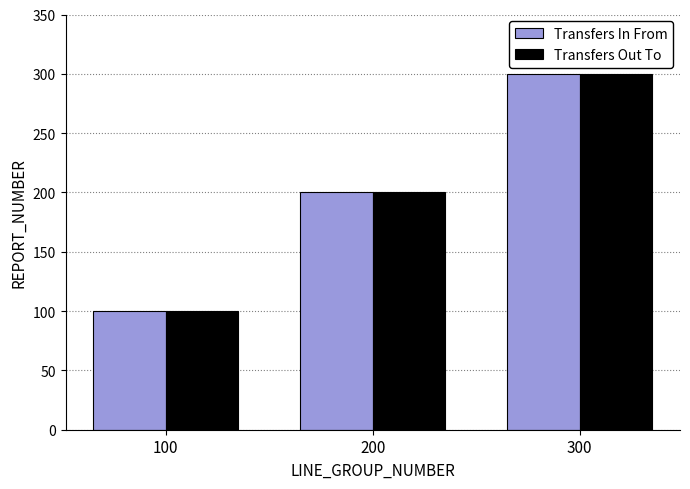

Which category has the highest value in the Transfers In From series?

300